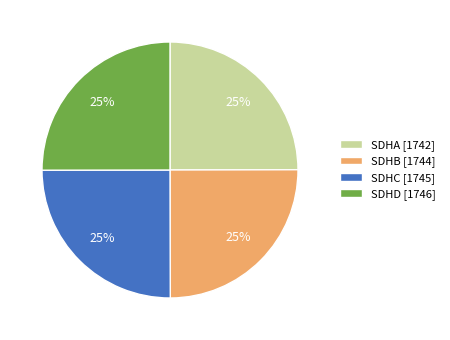

What is the ratio of the value at SDHB [1744] to the value at SDHA [1742]?

1.0